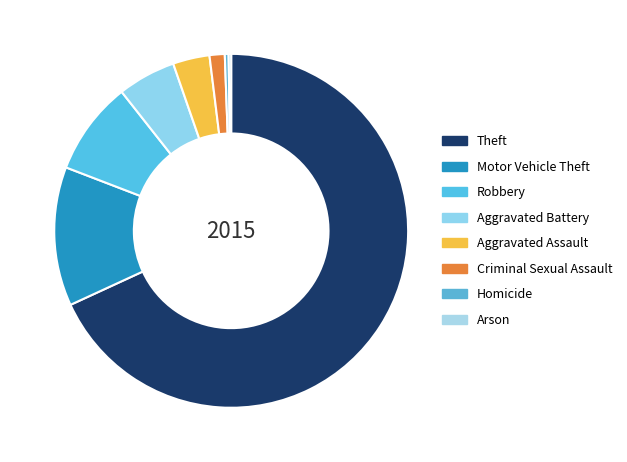

What portion of the pie excludes Homicide?

99.7%